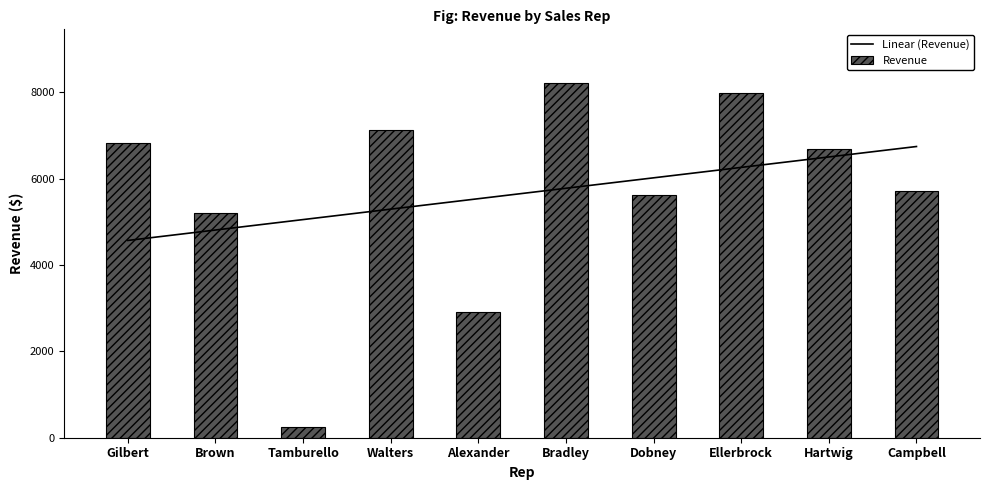

List the series in order of their peak value, highest first.

Revenue, Linear (Revenue)